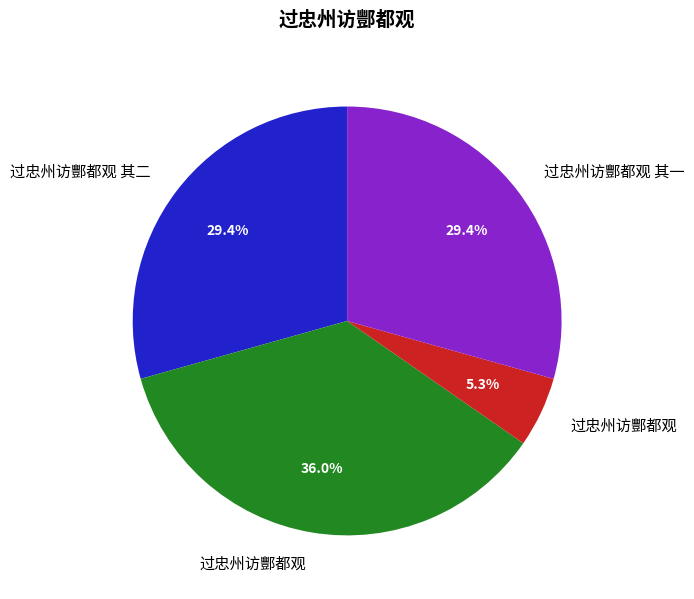

Does any single category account for the majority?

No